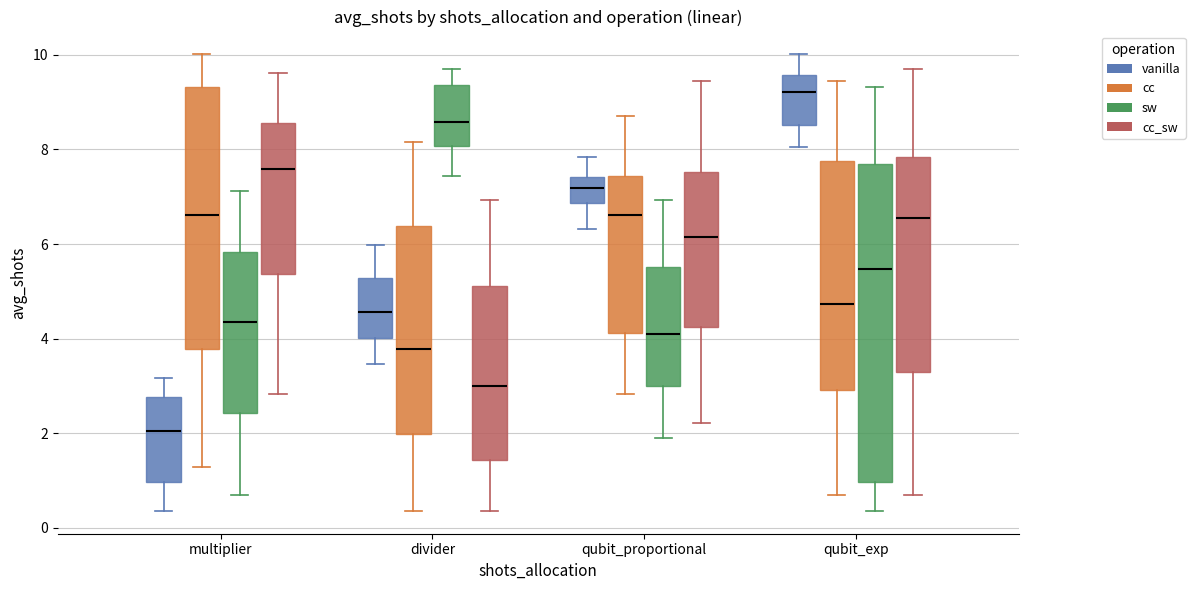

Which box is the tallest, from its lower edge to its upper edge?

qubit_exp (sw)